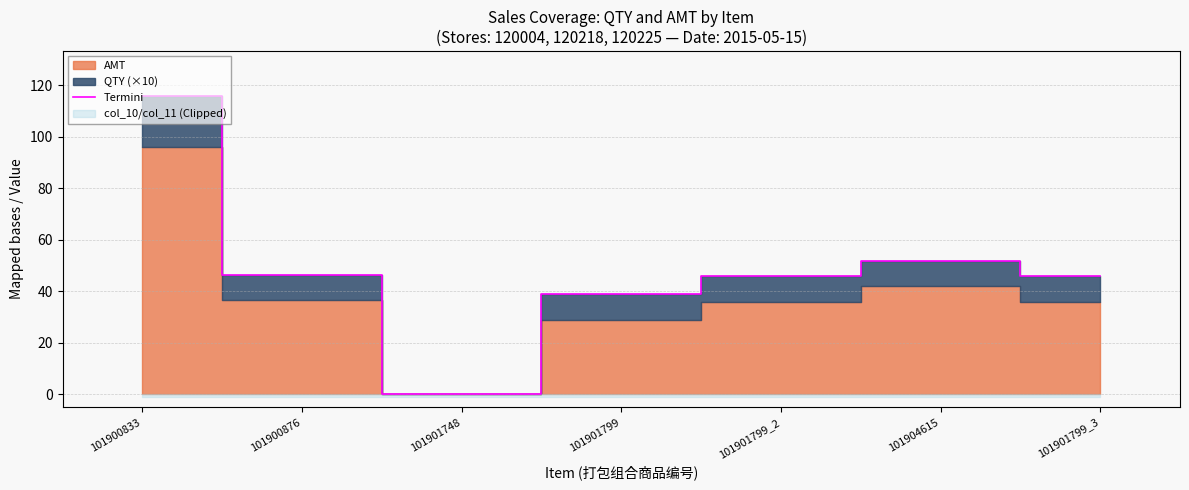

How many points are lower than both their immediate neighbors (excluding endpoints)?

1